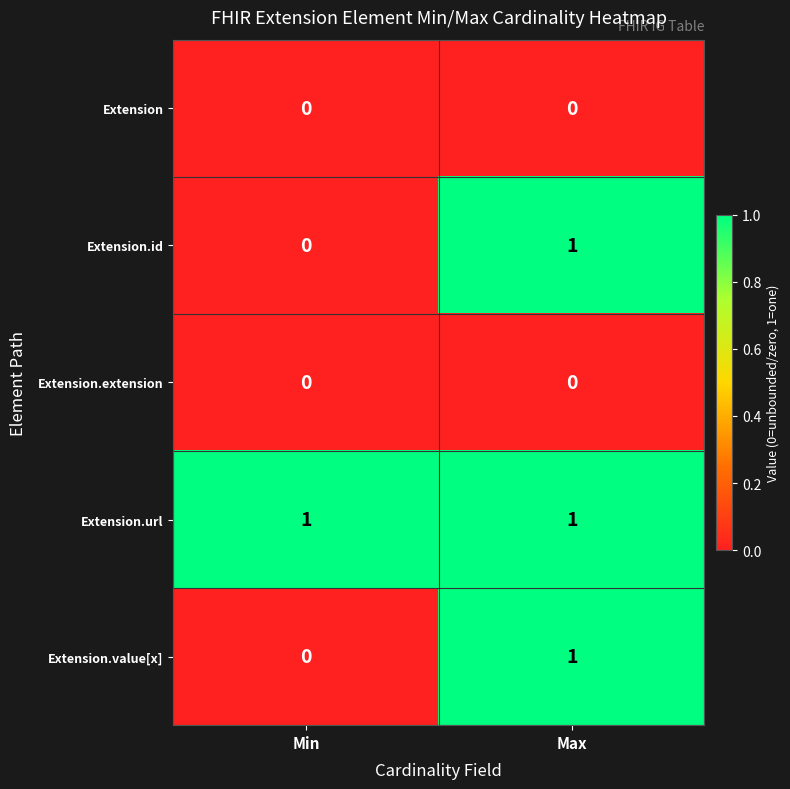

Which category has the highest value in the Extension.id series?

Max